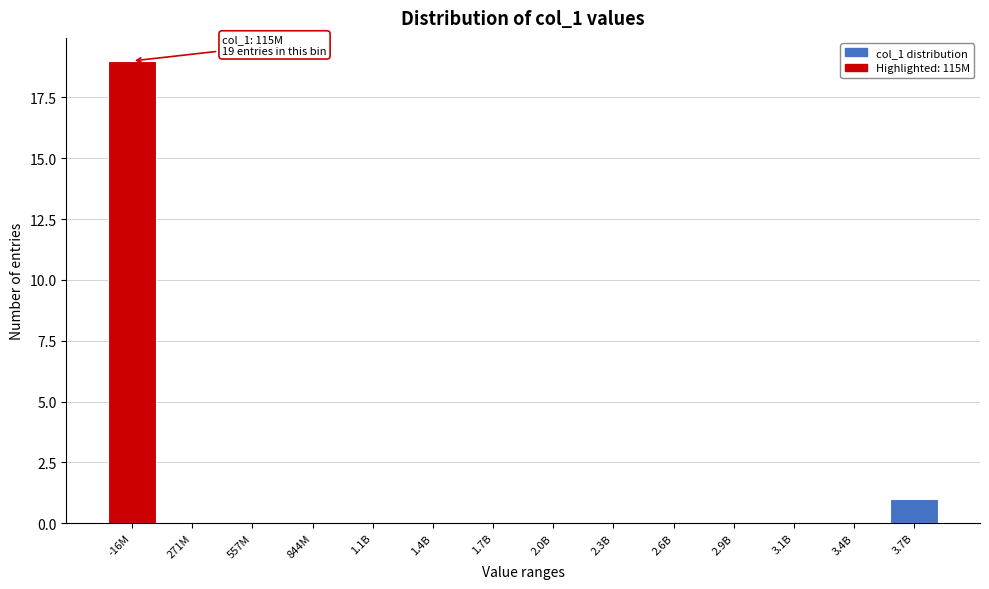

At which category does the chart reach its peak across all series?

-16M